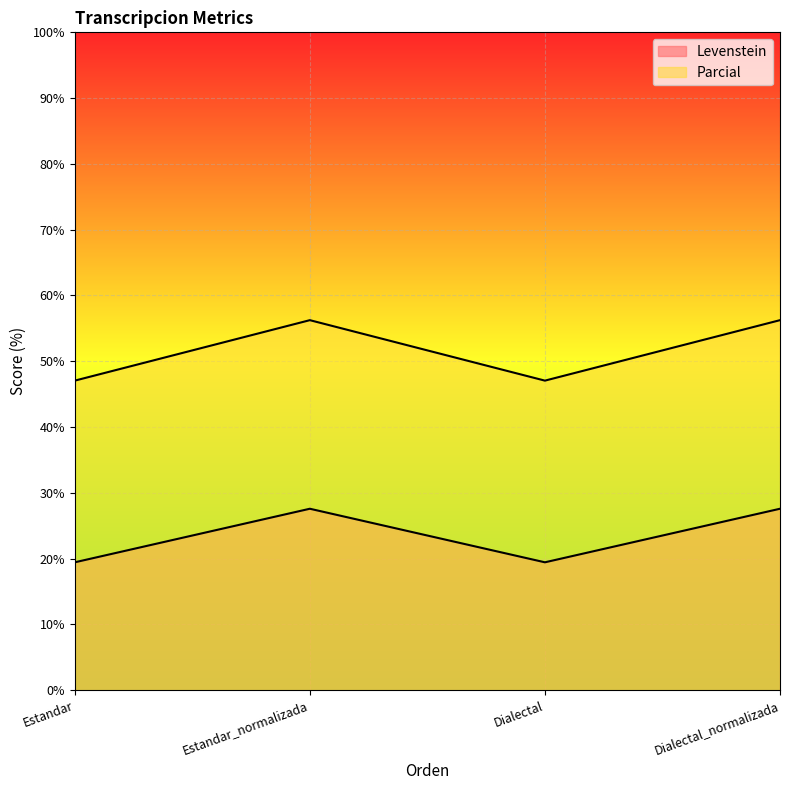

What is the difference between the Parcial values at Dialectal and Estandar_normalizada?

9.2